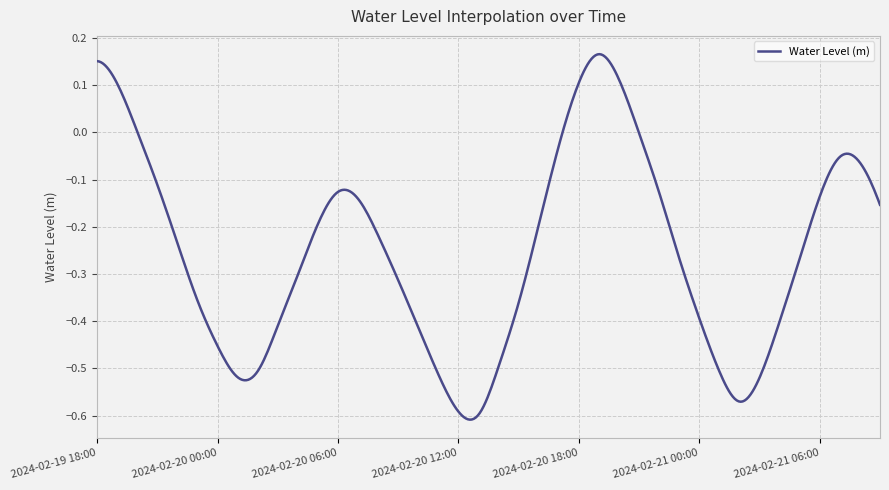

Is this an area chart (filled region under the line)?

No